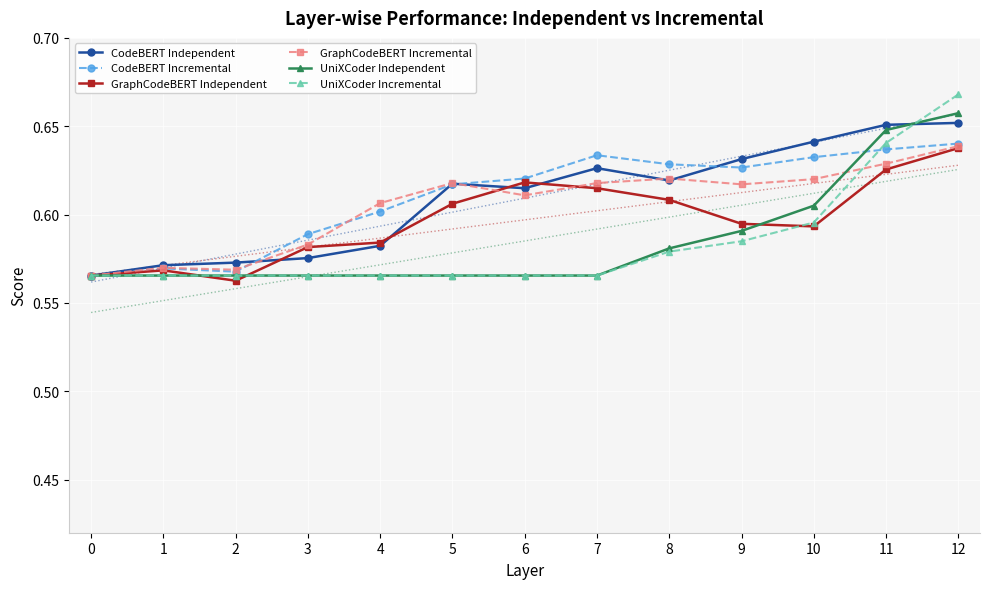

The UniXCoder Incremental series shows 0.4 at 12. True or false?

False